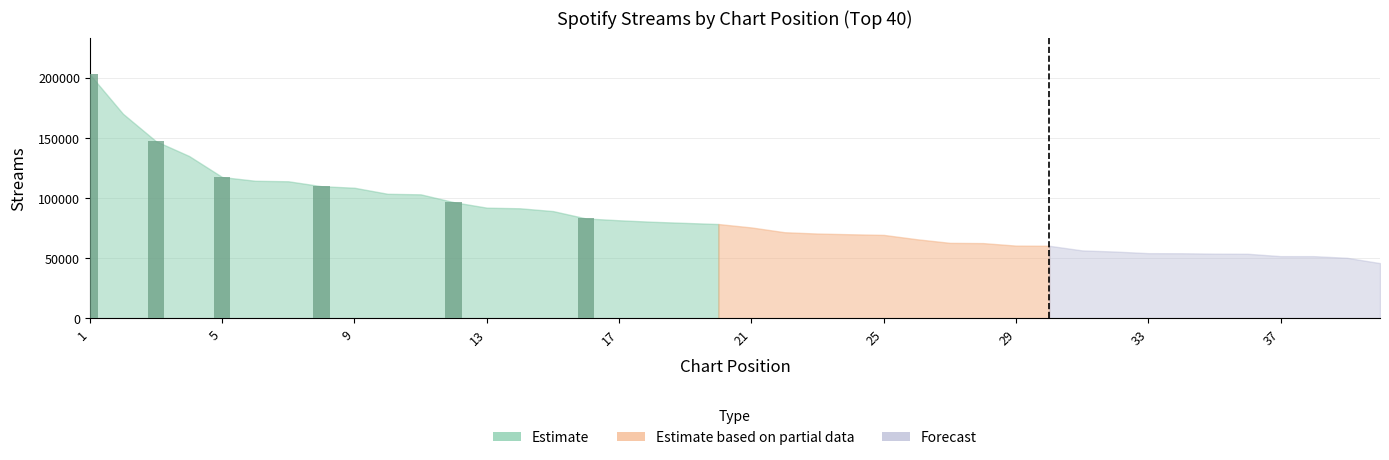

What is the value of the 5th bar from the left?

96598